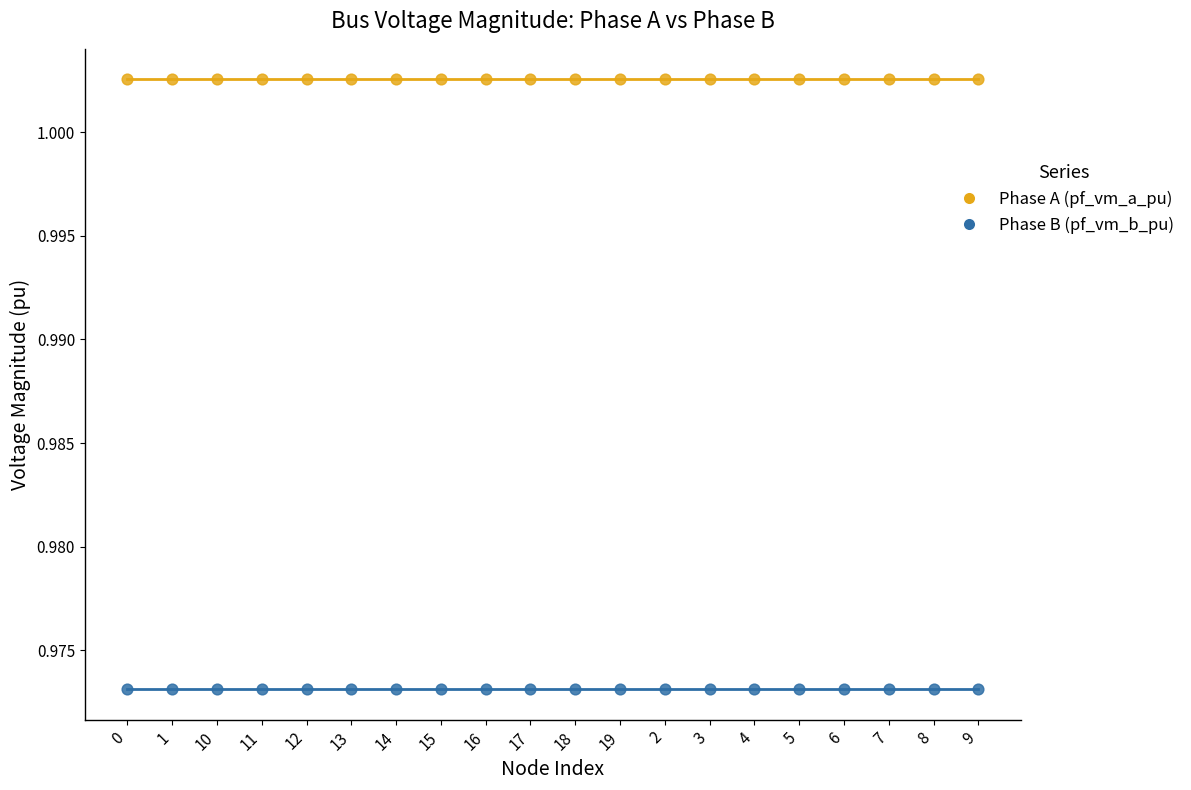

Which series contains the highest Y value?

Phase A (pf_vm_a_pu)